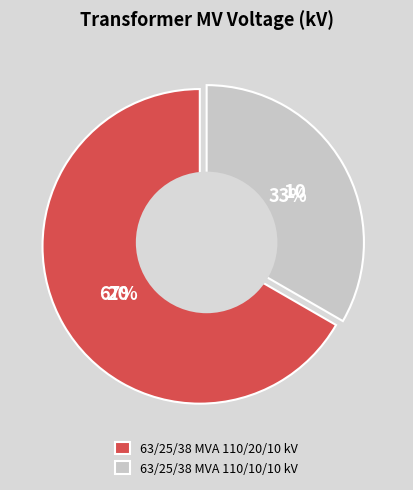

Count the number of slices in the pie.

2